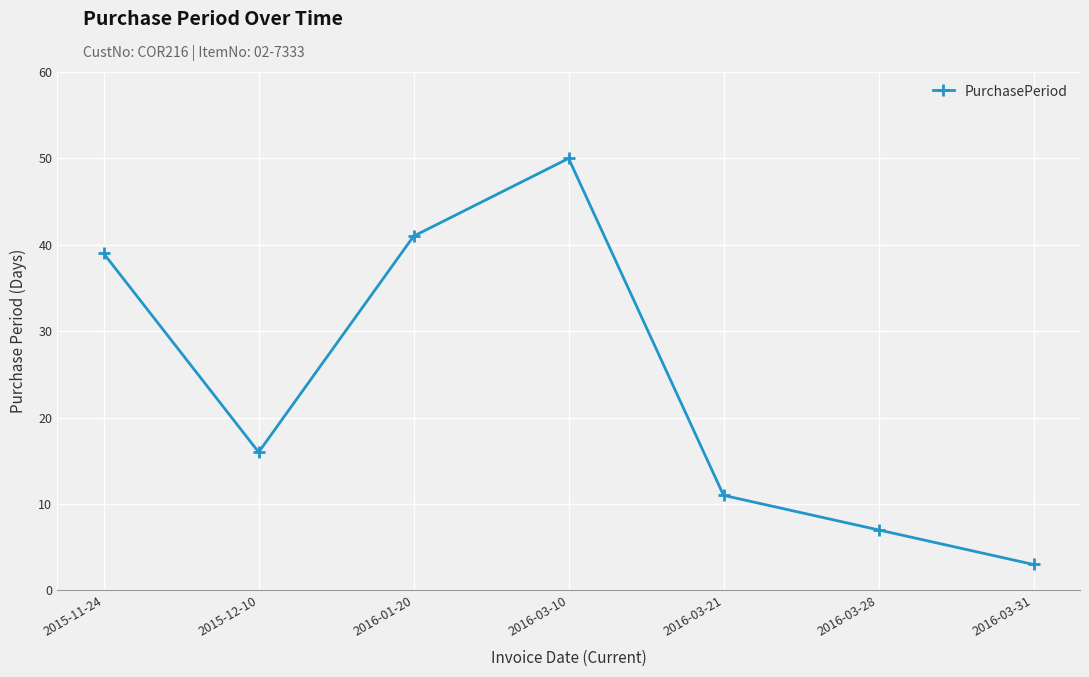

At which category does the data reach its first local valley?

2015-12-10